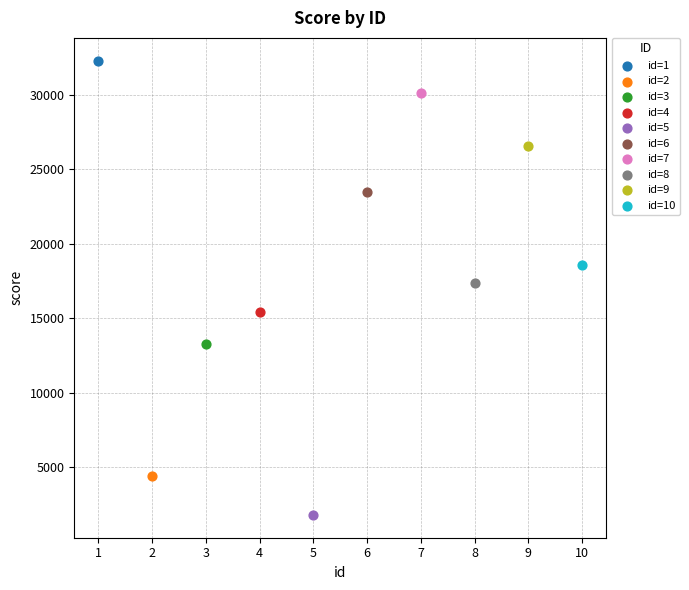

Which series reaches the minimum Y coordinate?

id=5